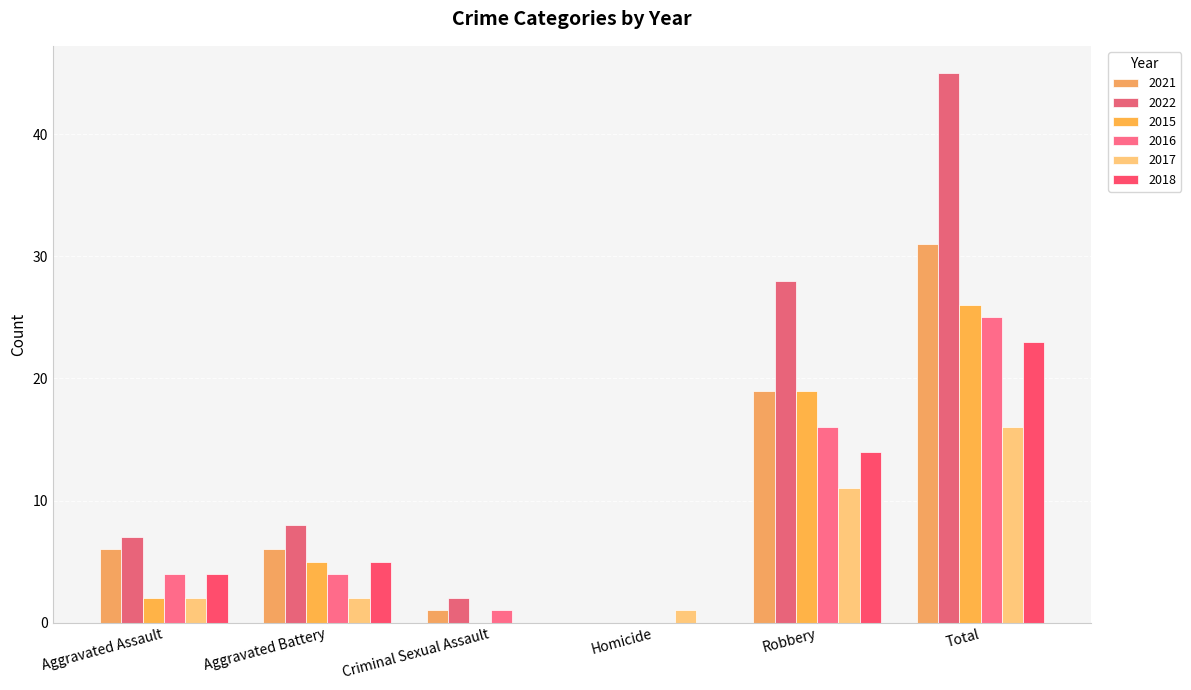

How many groups of bars are there?

6